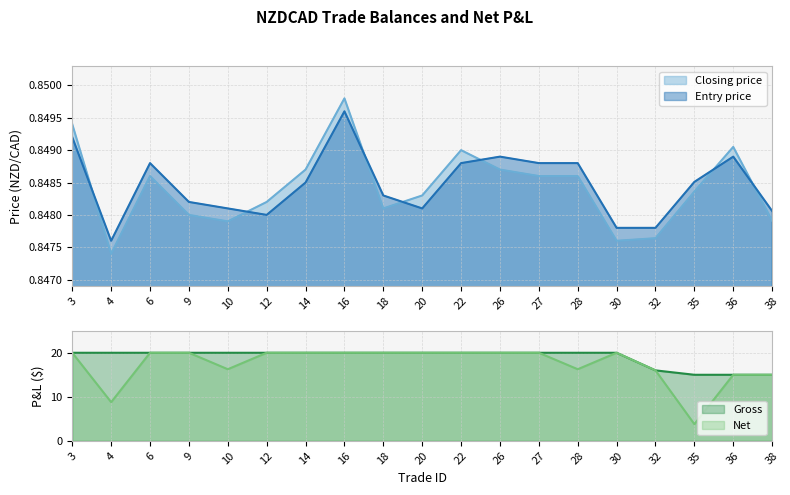

List the labels in order of Net value, largest first.

3, 6, 9, 12, 14, 16, 18, 20, 22, 26, 27, 30, 10, 28, 32, 36, 38, 4, 35